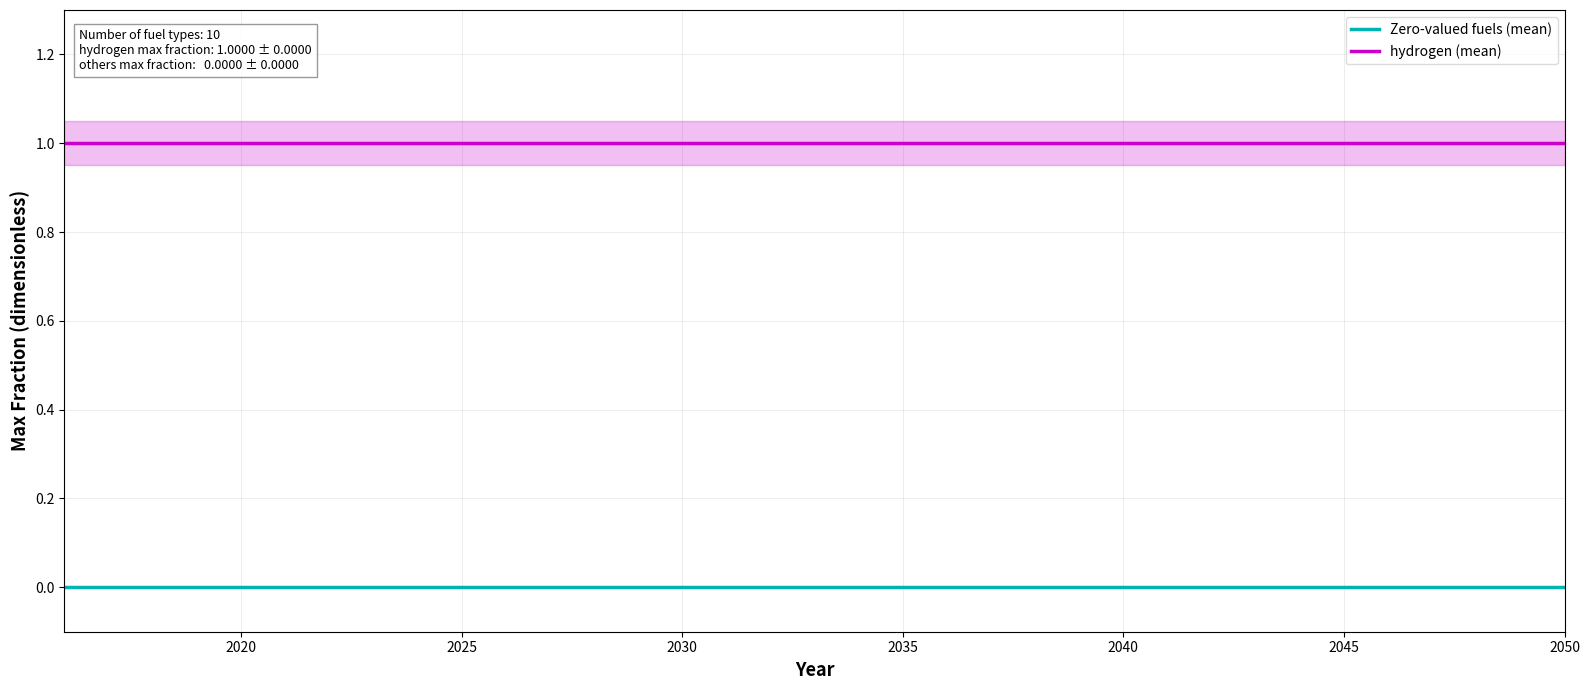

True or false: Zero-valued fuels (mean) and hydrogen (mean) cross at least once.

False